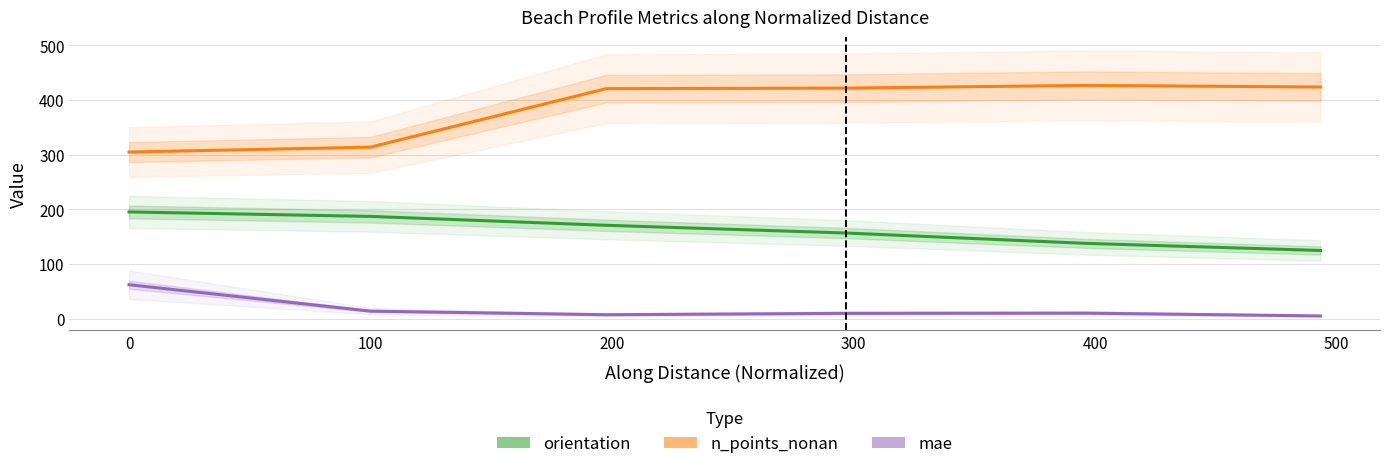

What is the value of the mae point at the 3rd from the left?

7.4